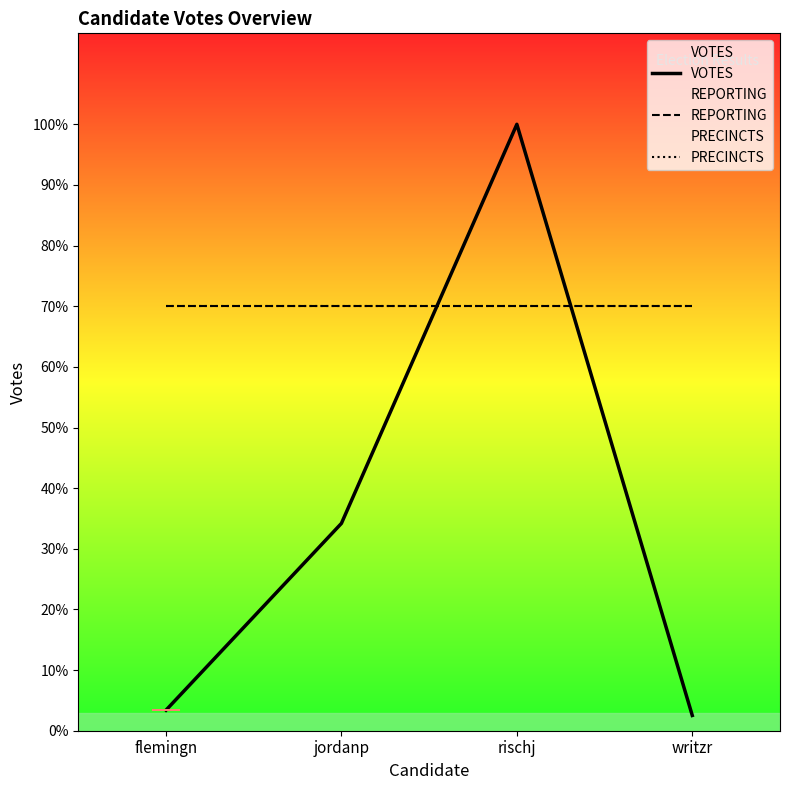

Which series changed the most between jordanp and writzr?

VOTES